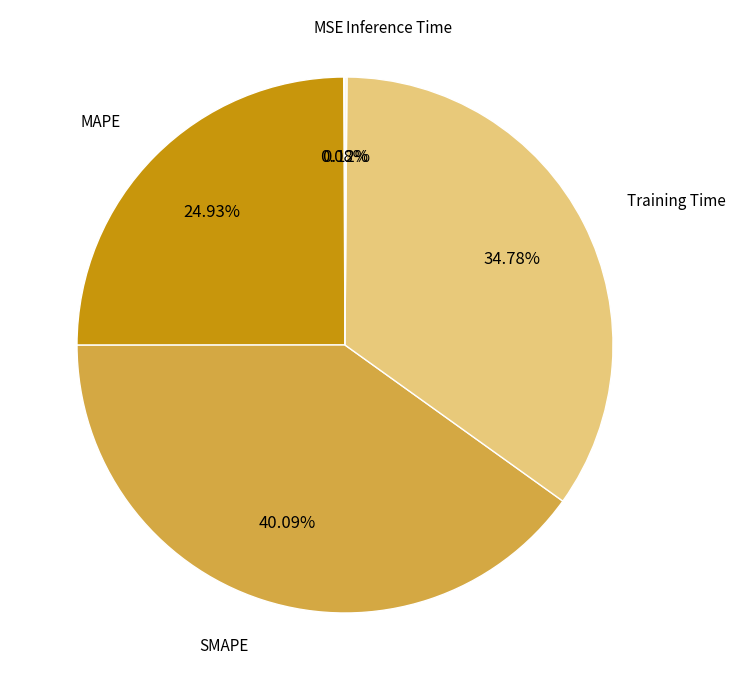

Which category has the biggest portion of the pie?

SMAPE